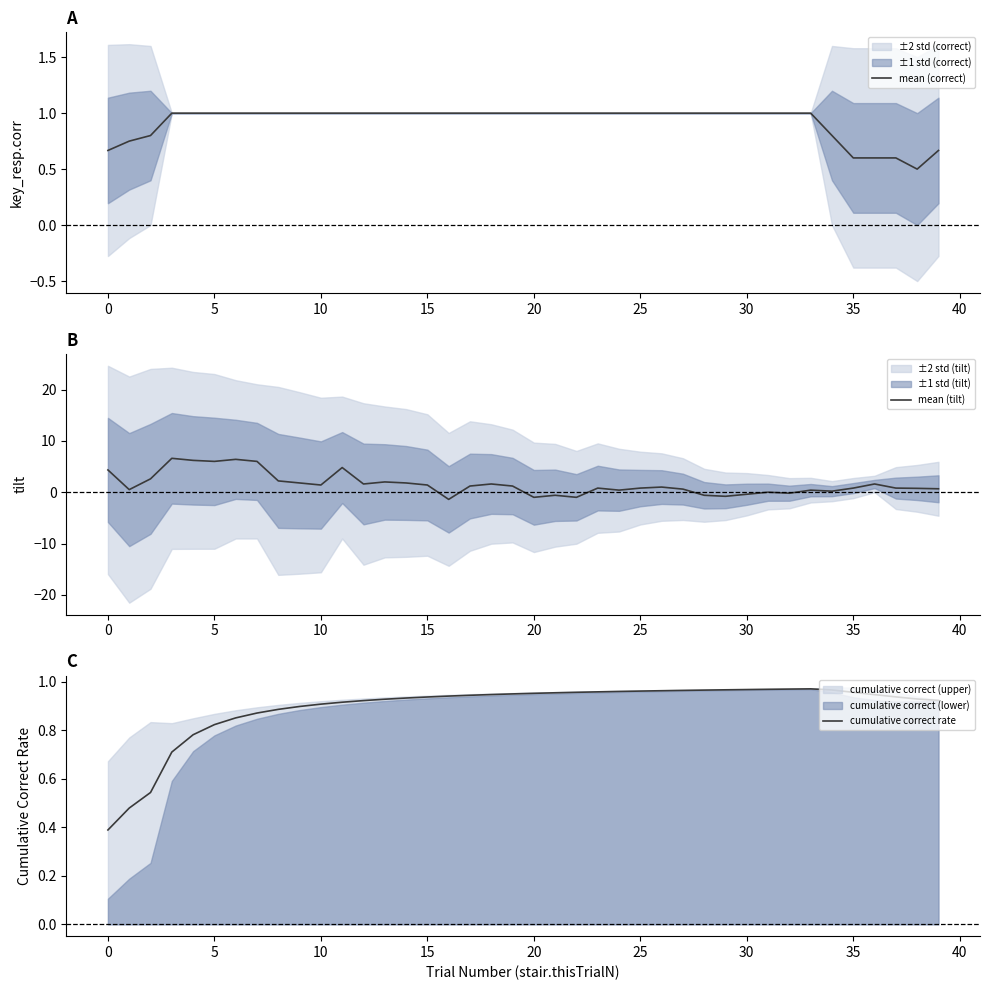

What is the lowest value of the mean (correct) series?

0.5